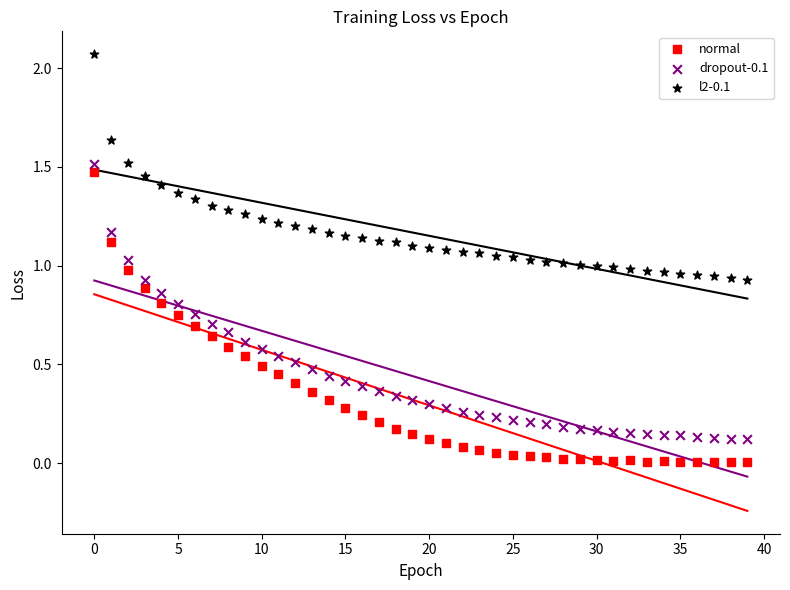

Which series has the largest Y range (max minus min)?

normal